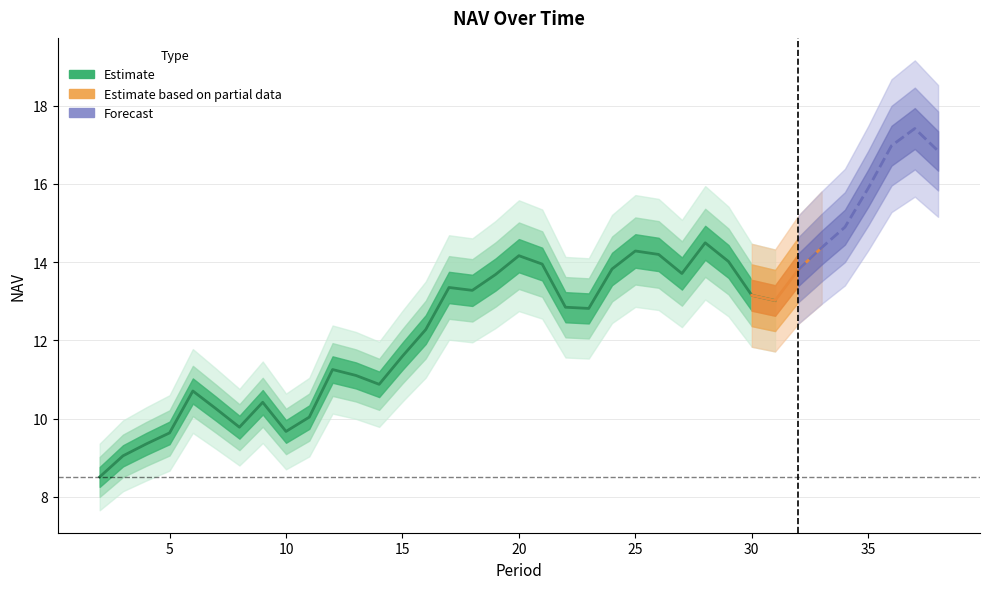

How many values exceed 13?

20